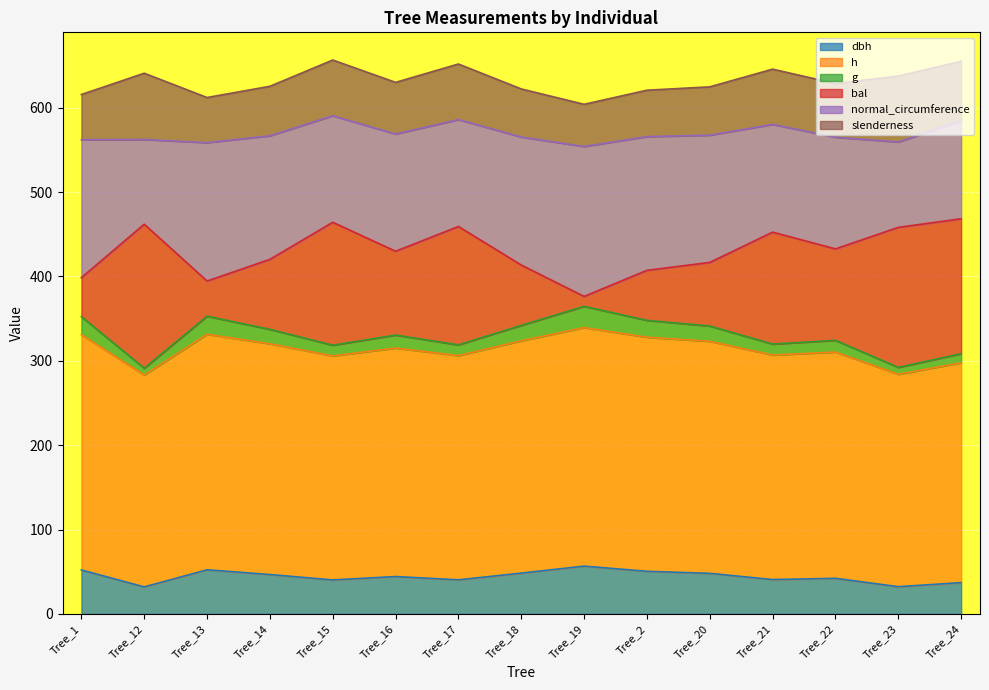

What is the total value across all series at Tree_18?

622.3